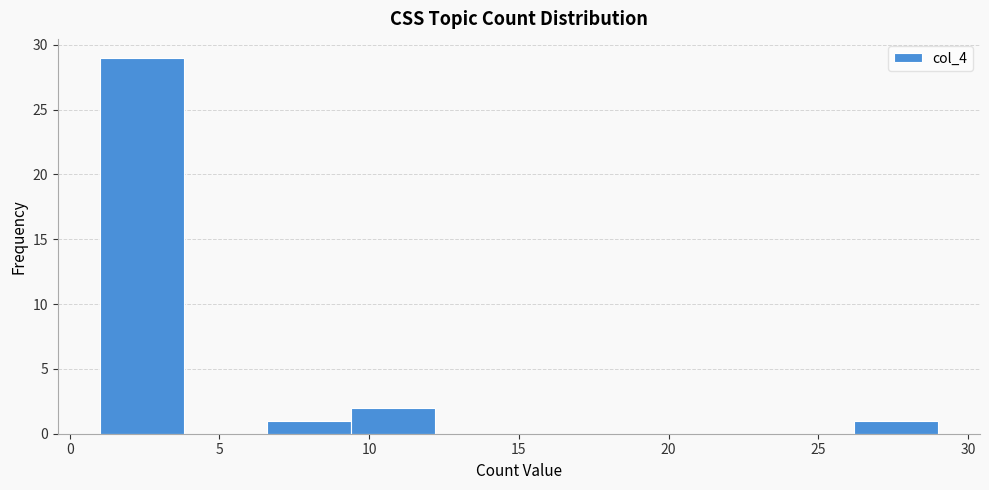

Over which range of the x-axis is the bar tallest?

1.0 to 3.8